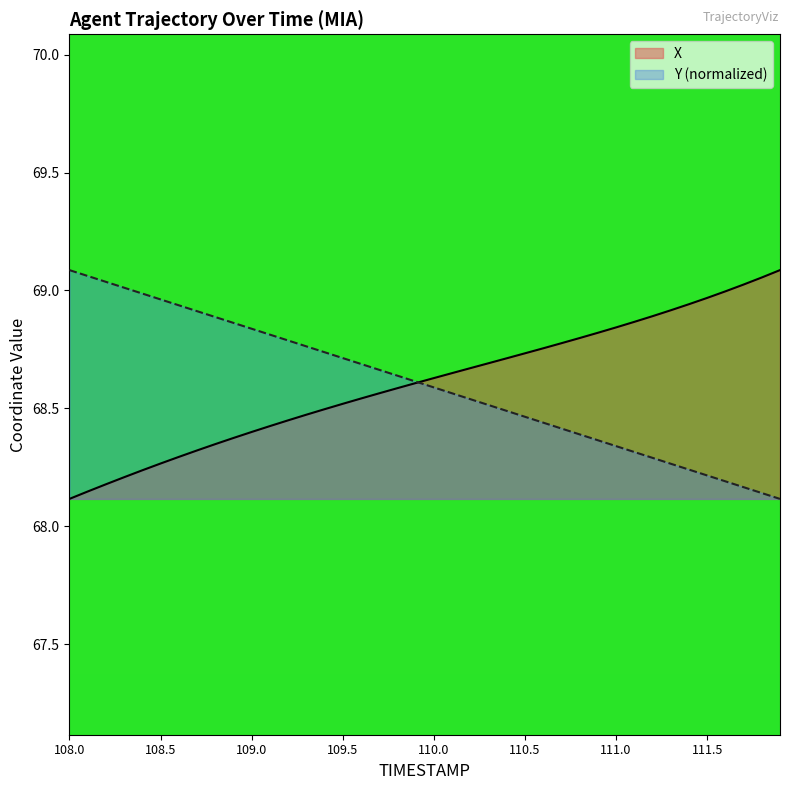

What is the difference between the Y values at 109.9 and 108.5?

0.3